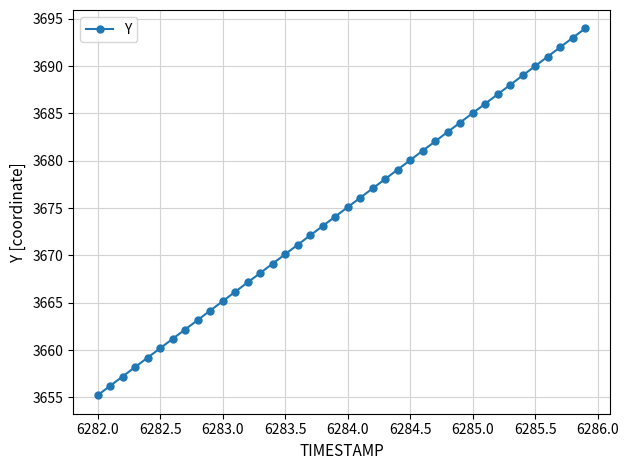

True or false: the data has more than 2 interior local peaks.

False